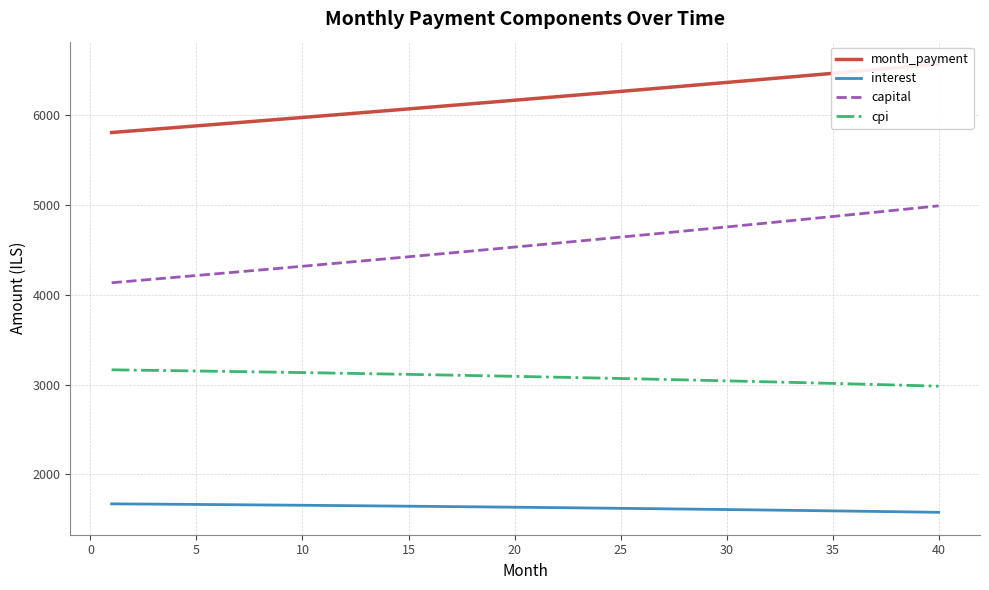

How many lines are shown in the chart?

4